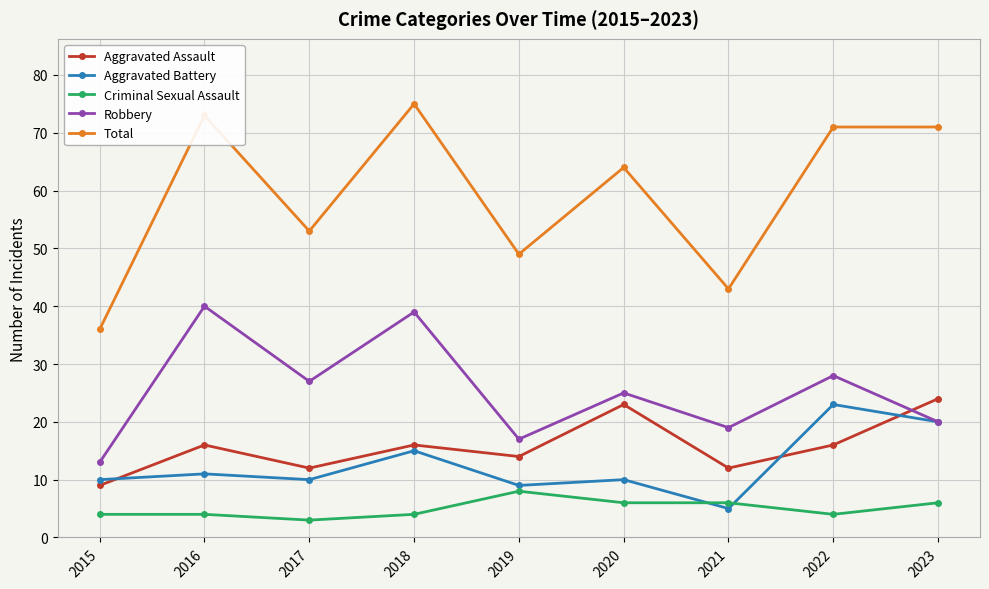

The value of Total at 2022 is 23. True or false?

False